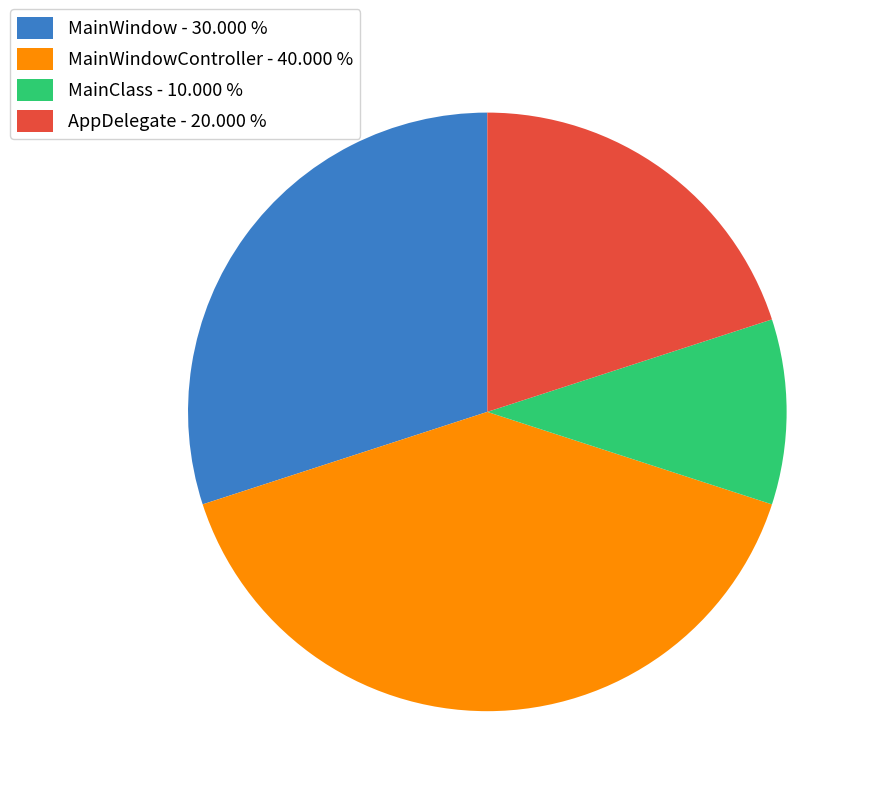

Is there any slice that represents more than half of the pie?

No